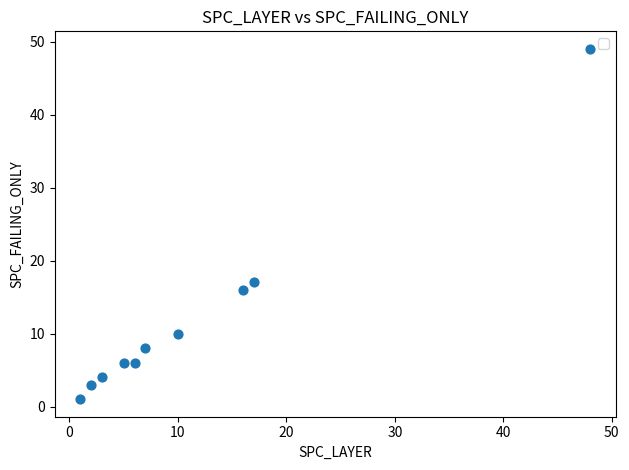

What Y value in the scatter plot is closest to 25?

17